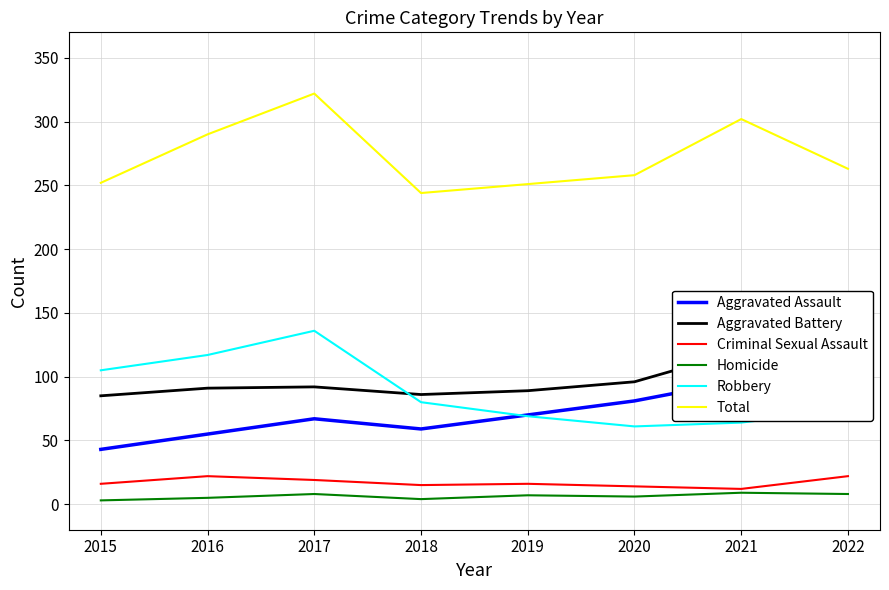

Count the Criminal Sexual Assault values in the range 15 to 22.

6